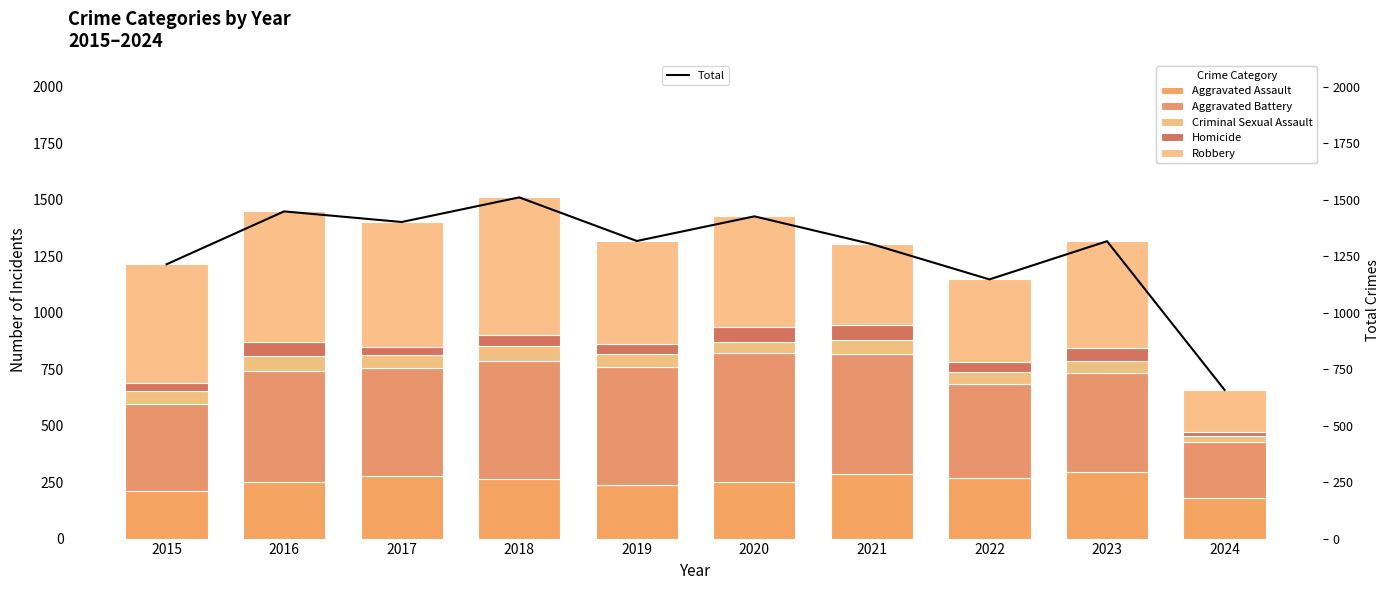

What is the maximum value shown in the chart?

1510